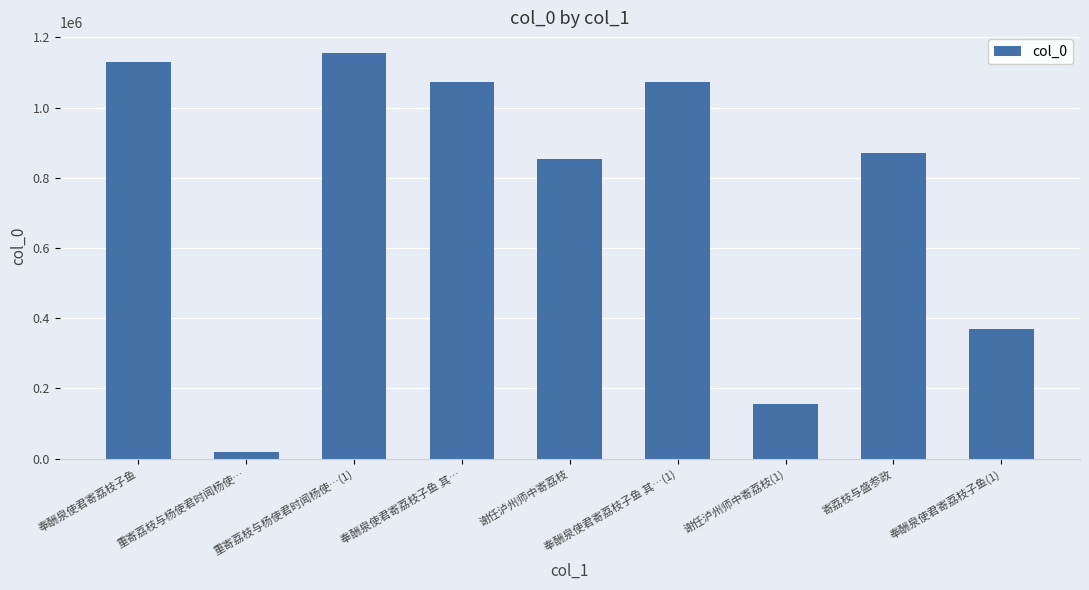

What is the minimum value shown in the chart?

18265